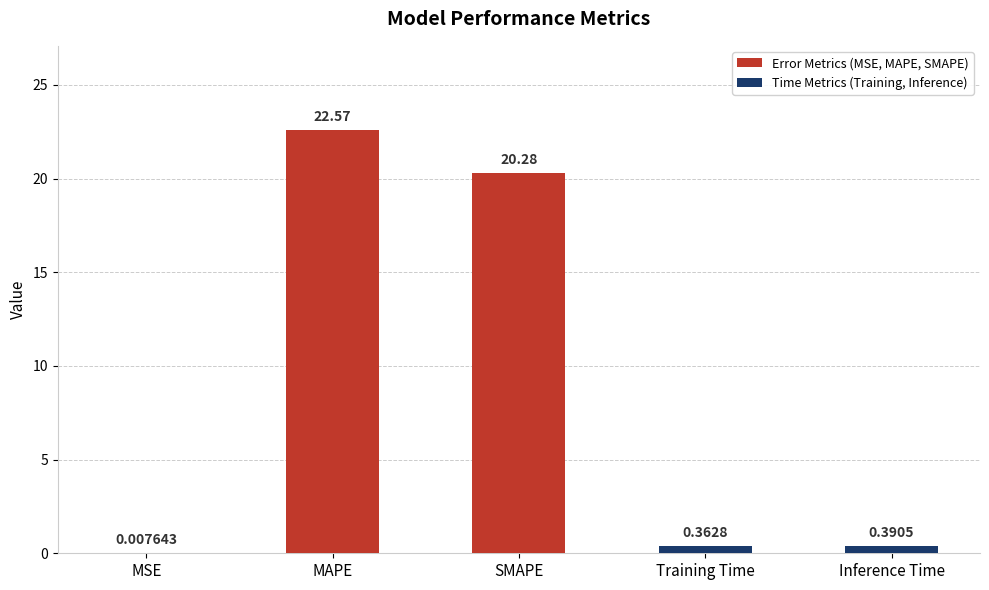

Which label corresponds to the largest value in the chart?

MAPE